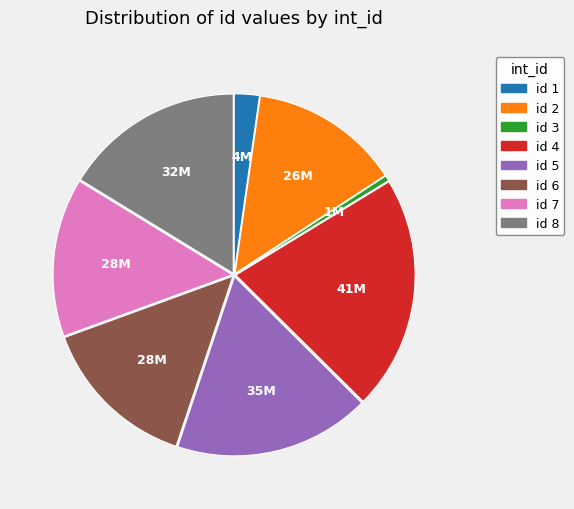

Count the number of slices in the pie.

8